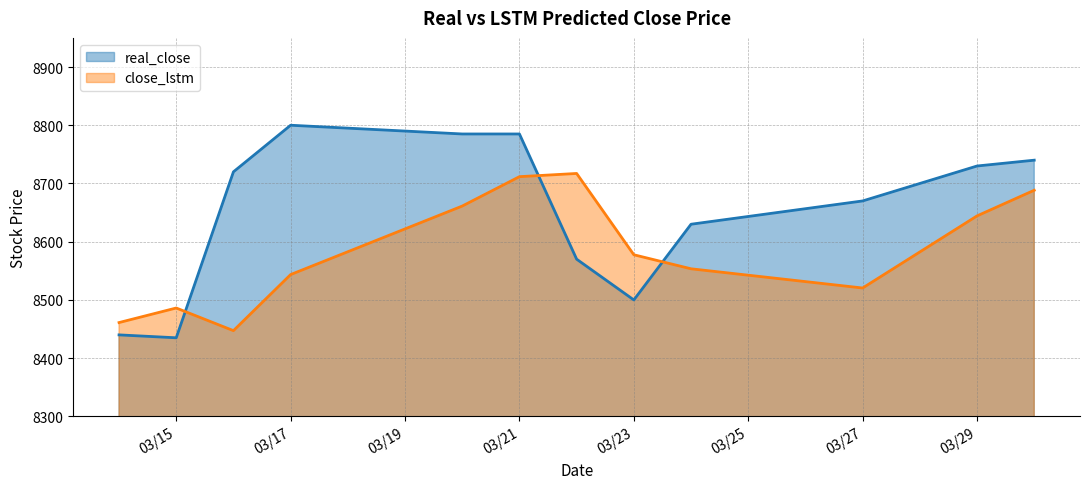

What is the average value of the real_close series?

8650.4